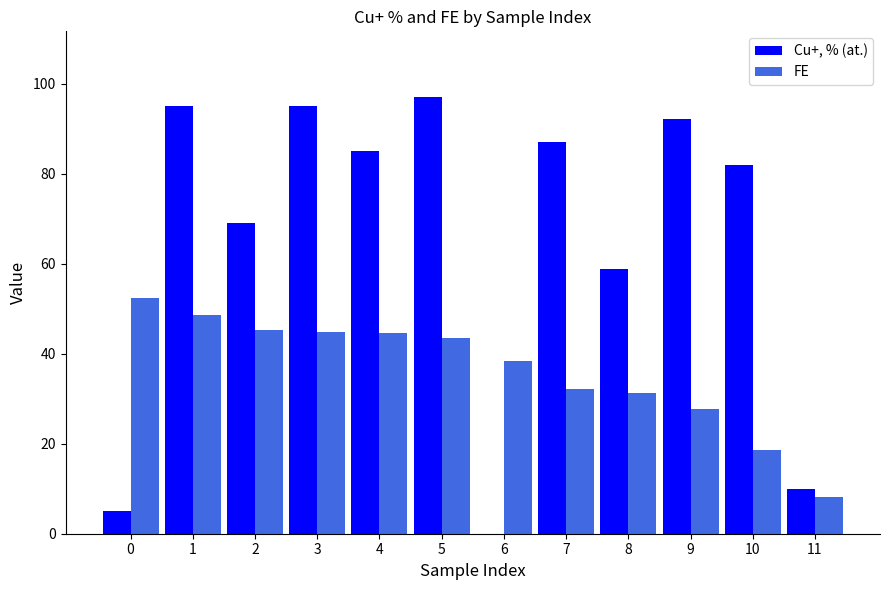

Is the value of Cu+, % (at.) at 2 greater than the value of FE at 9?

Yes